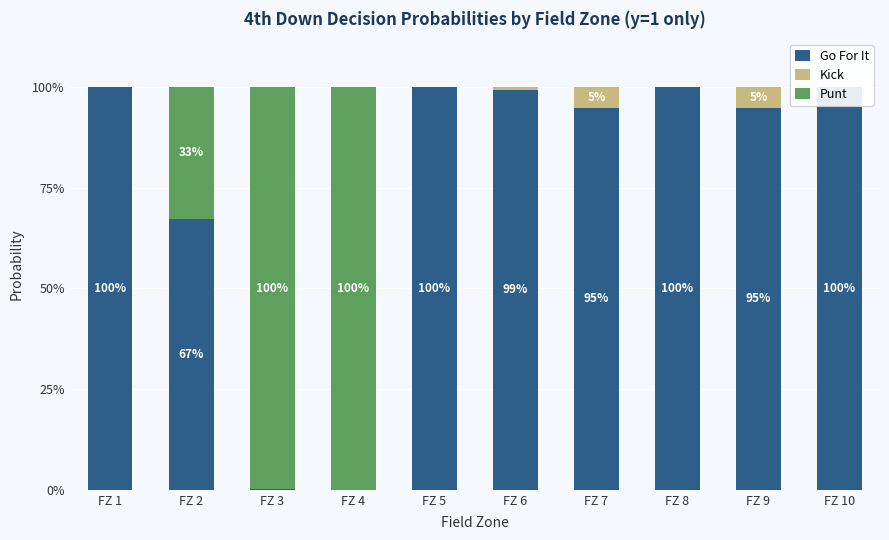

Rank the series by their maximum value, from highest to lowest.

Go For It, Punt, Kick